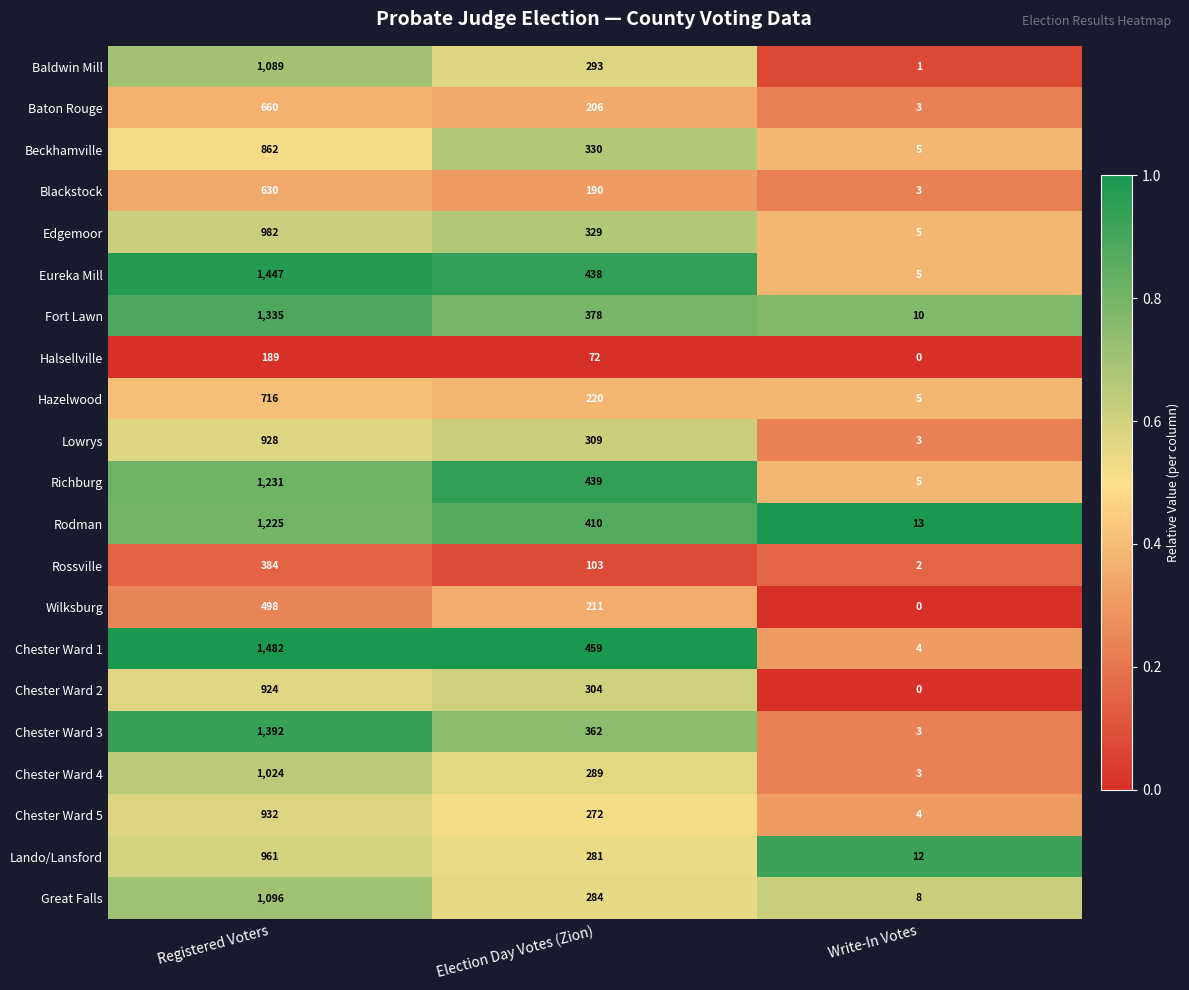

List the series in order of their peak value, highest first.

Chester Ward 1, Eureka Mill, Chester Ward 3, Fort Lawn, Richburg, Rodman, Great Falls, Baldwin Mill, Chester Ward 4, Edgemoor, Lando/Lansford, Chester Ward 5, Lowrys, Chester Ward 2, Beckhamville, Hazelwood, Baton Rouge, Blackstock, Wilksburg, Rossville, Halsellville